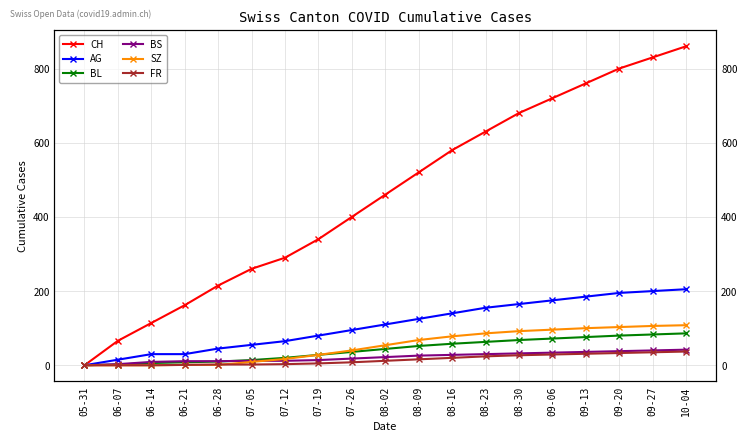

How many data points in FR are less than 12?

9